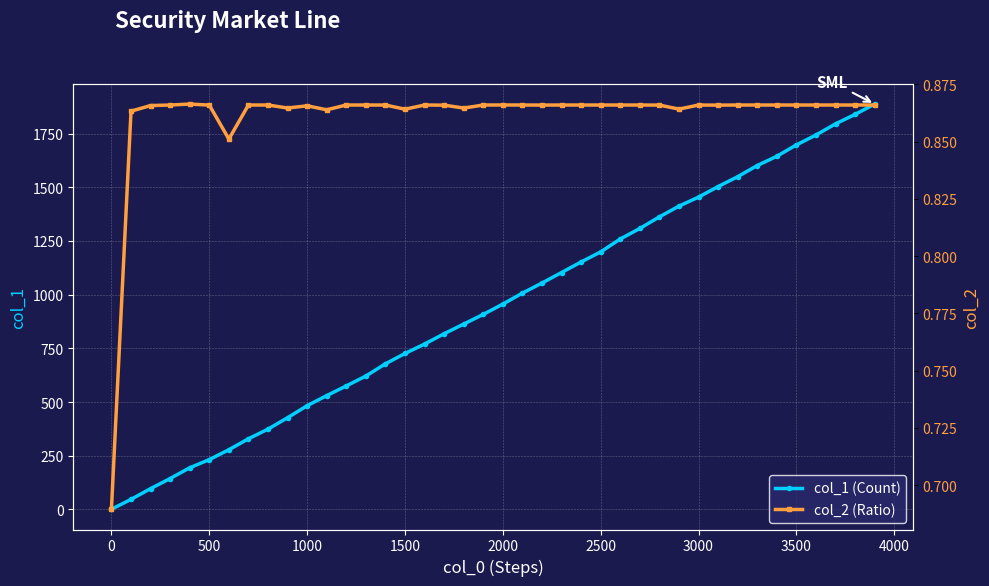

What is the maximum value shown in the chart?

1887.0